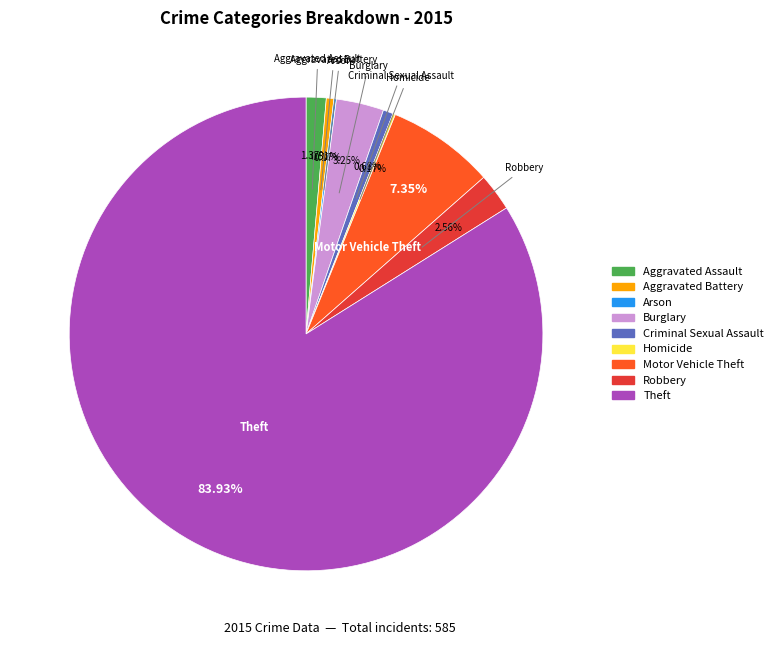

To the nearest percent, what is the average slice percentage?

11%